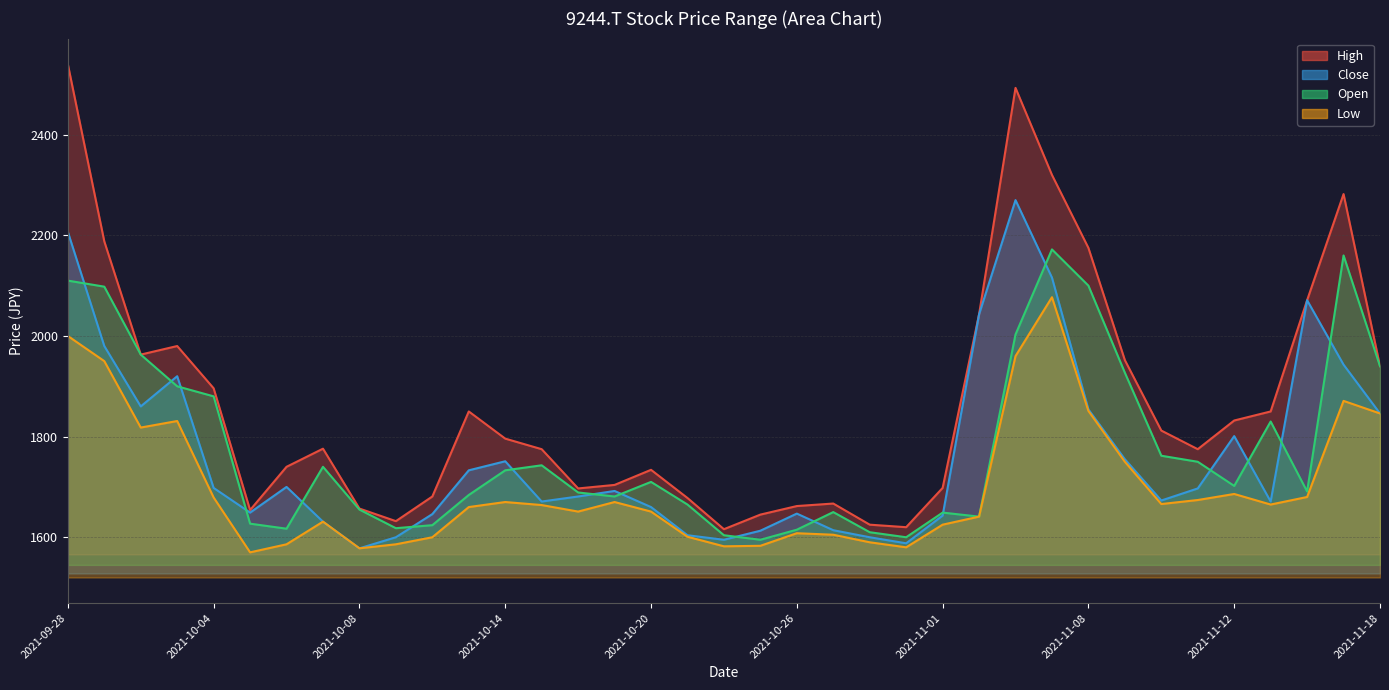

Reading right to left, extract all data points from this chart.

High: 2021-11-18=1940	2021-11-17=2282	2021-11-16=2071	2021-11-15=1850	2021-11-12=1832	2021-11-11=1775	2021-11-10=1812	2021-11-09=1952	2021-11-08=2175	2021-11-05=2320	2021-11-04=2493	2021-11-02=2043	2021-11-01=1698	2021-10-29=1620	2021-10-28=1625	2021-10-27=1667	2021-10-26=1662	2021-10-25=1645	2021-10-22=1616	2021-10-21=1678	2021-10-20=1734	2021-10-19=1704	2021-10-18=1697	2021-10-15=1775	2021-10-14=1796	2021-10-13=1850	2021-10-12=1681	2021-10-11=1632	2021-10-08=1657	2021-10-07=1776	2021-10-06=1740	2021-10-05=1654	2021-10-04=1896	2021-10-01=1980	2021-09-30=1963	2021-09-29=2188	2021-09-28=2540
Close: 2021-11-18=1846	2021-11-17=1943	2021-11-16=2071	2021-11-15=1671	2021-11-12=1801	2021-11-11=1697	2021-11-10=1673	2021-11-09=1755	2021-11-08=1854	2021-11-05=2116	2021-11-04=2270	2021-11-02=2043	2021-11-01=1643	2021-10-29=1588	2021-10-28=1600	2021-10-27=1614	2021-10-26=1647	2021-10-25=1613	2021-10-22=1595	2021-10-21=1604	2021-10-20=1660	2021-10-19=1692	2021-10-18=1681	2021-10-15=1671	2021-10-14=1751	2021-10-13=1733	2021-10-12=1646	2021-10-11=1600	2021-10-08=1578	2021-10-07=1631	2021-10-06=1700	2021-10-05=1649	2021-10-04=1698	2021-10-01=1920	2021-09-30=1860	2021-09-29=1980	2021-09-28=2207
Open: 2021-11-18=1940	2021-11-17=2160	2021-11-16=1691	2021-11-15=1830	2021-11-12=1702	2021-11-11=1750	2021-11-10=1762	2021-11-09=1927	2021-11-08=2100	2021-11-05=2172	2021-11-04=2003	2021-11-02=1641	2021-11-01=1649	2021-10-29=1600	2021-10-28=1610	2021-10-27=1650	2021-10-26=1615	2021-10-25=1595	2021-10-22=1604	2021-10-21=1665	2021-10-20=1710	2021-10-19=1681	2021-10-18=1689	2021-10-15=1743	2021-10-14=1733	2021-10-13=1684	2021-10-12=1624	2021-10-11=1618	2021-10-08=1655	2021-10-07=1740	2021-10-06=1617	2021-10-05=1627	2021-10-04=1880	2021-10-01=1900	2021-09-30=1963	2021-09-29=2098	2021-09-28=2110
Low: 2021-11-18=1846	2021-11-17=1871	2021-11-16=1680	2021-11-15=1665	2021-11-12=1686	2021-11-11=1674	2021-11-10=1666	2021-11-09=1750	2021-11-08=1851	2021-11-05=2077	2021-11-04=1960	2021-11-02=1641	2021-11-01=1625	2021-10-29=1580	2021-10-28=1590	2021-10-27=1605	2021-10-26=1608	2021-10-25=1583	2021-10-22=1582	2021-10-21=1601	2021-10-20=1651	2021-10-19=1670	2021-10-18=1651	2021-10-15=1664	2021-10-14=1670	2021-10-13=1660	2021-10-12=1600	2021-10-11=1586	2021-10-08=1578	2021-10-07=1631	2021-10-06=1586	2021-10-05=1570	2021-10-04=1679	2021-10-01=1831	2021-09-30=1818	2021-09-29=1950	2021-09-28=2000